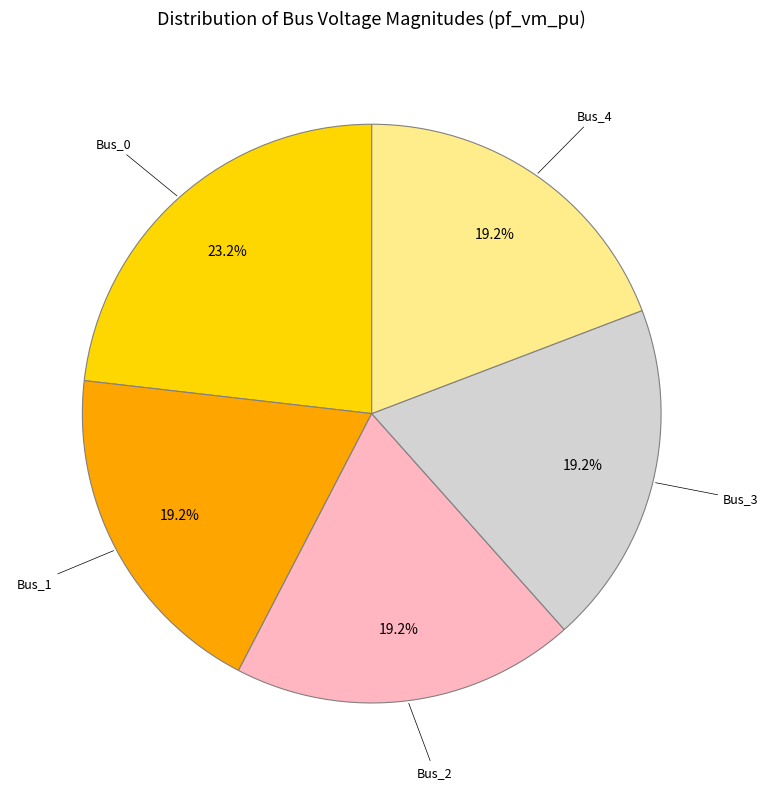

How many slices are in this pie chart?

5